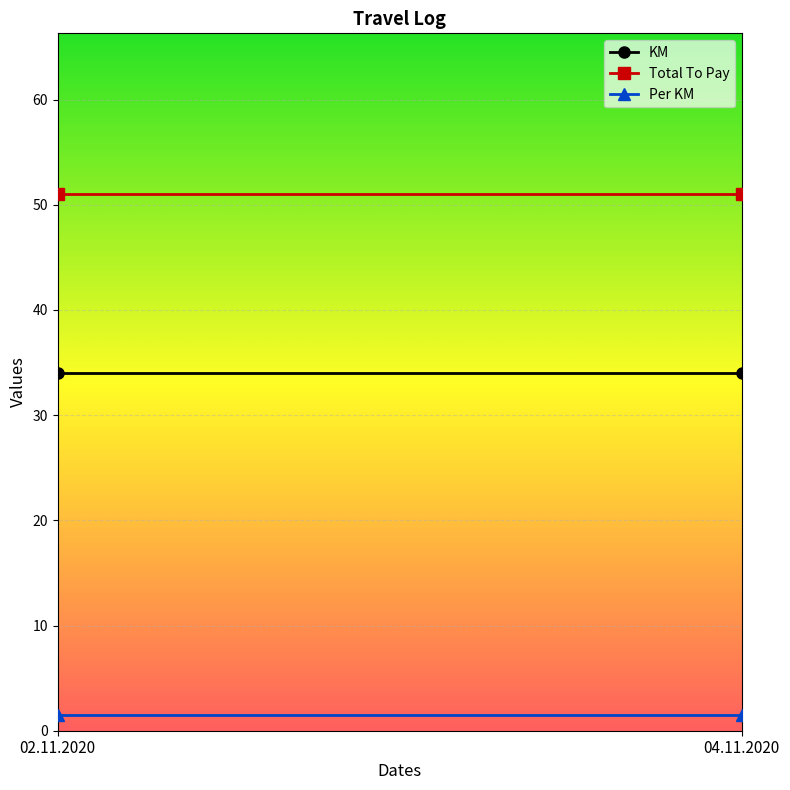

List the series in order of their overall mean, highest first.

Total To Pay, KM, Per KM